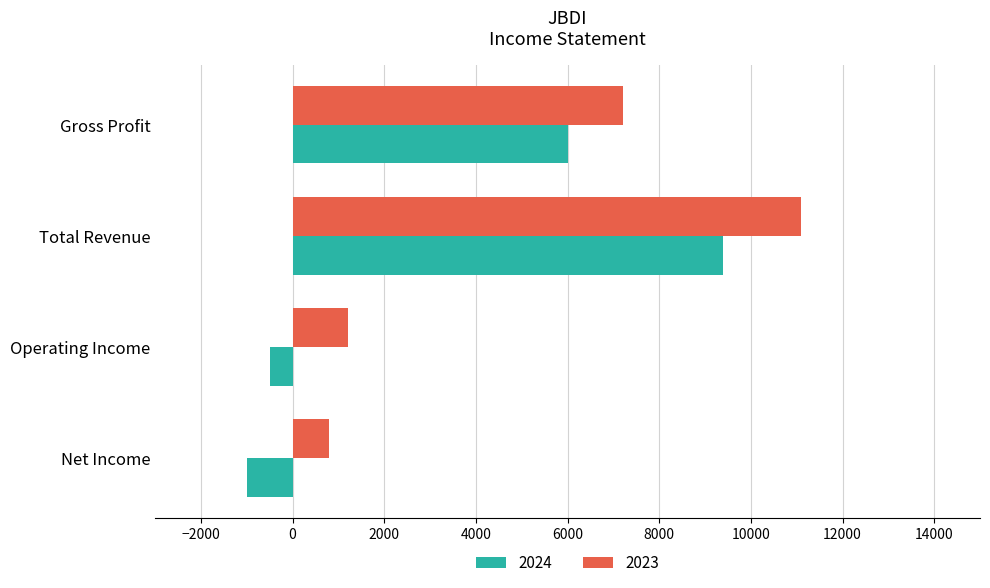

Is it true that 2023 equals 7200 at Gross Profit?

True